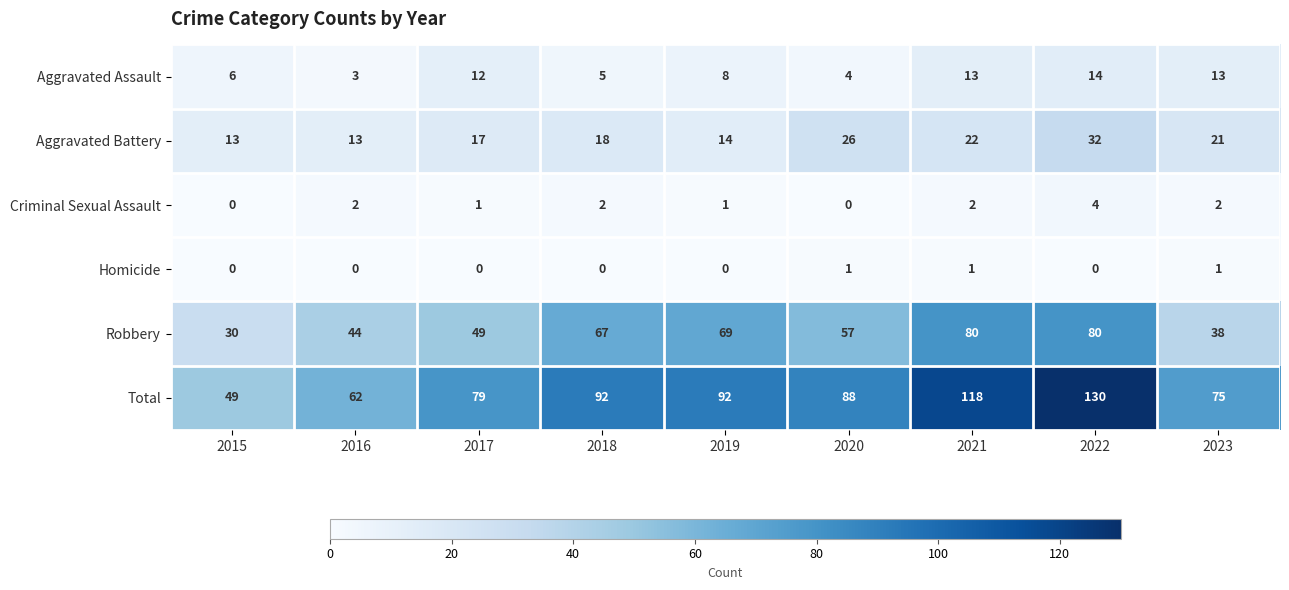

Which series has the widest spread of values?

Total